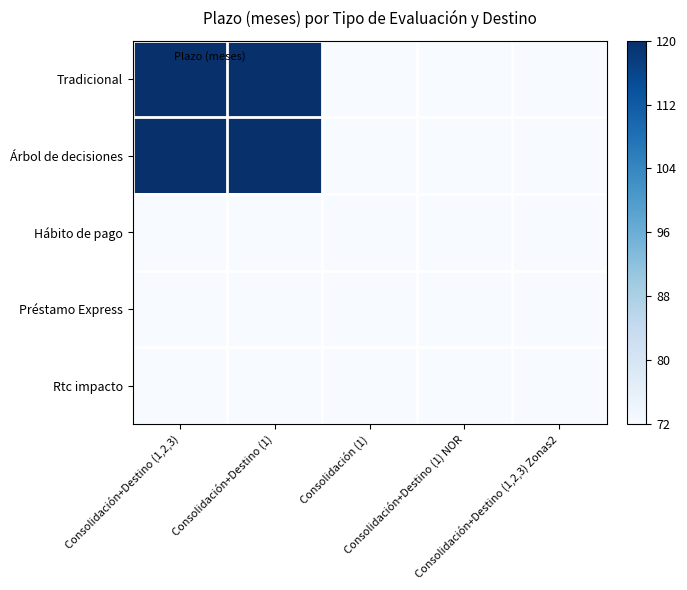

Rank the series by their maximum value, from lowest to highest.

Hábito de pago, Préstamo Express, Rtc impacto, Tradicional, Árbol de decisiones